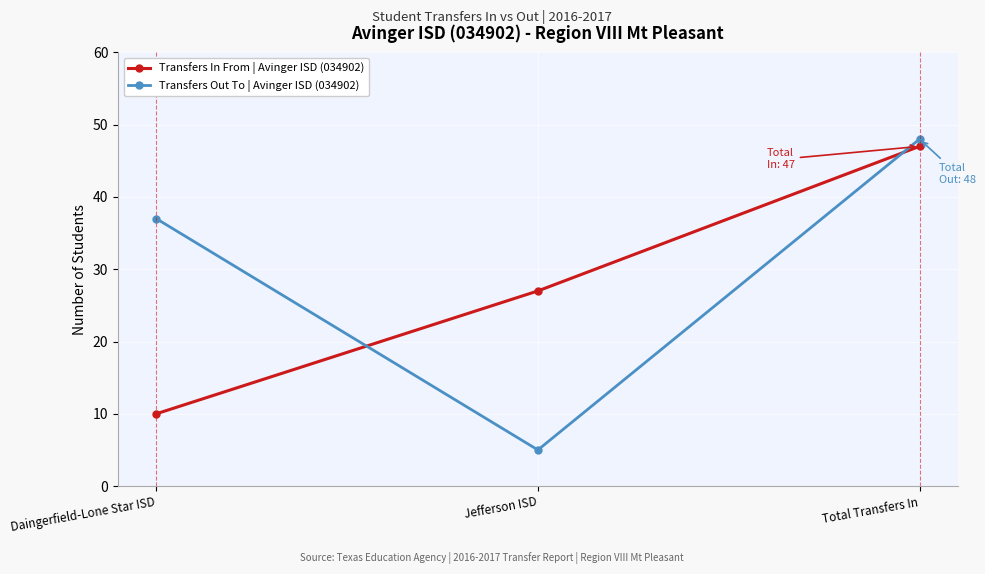

At which category is the sum across all series the highest?

Total Transfers In